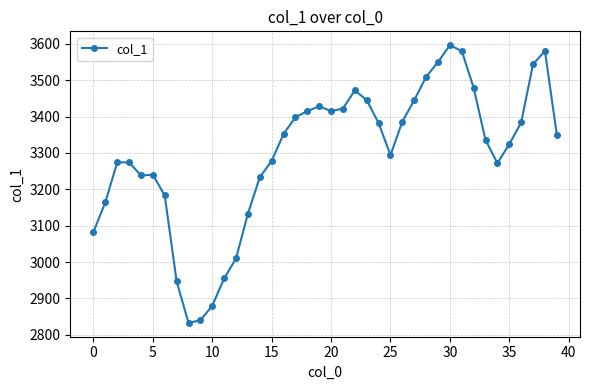

How many categories are shown in the chart?

40